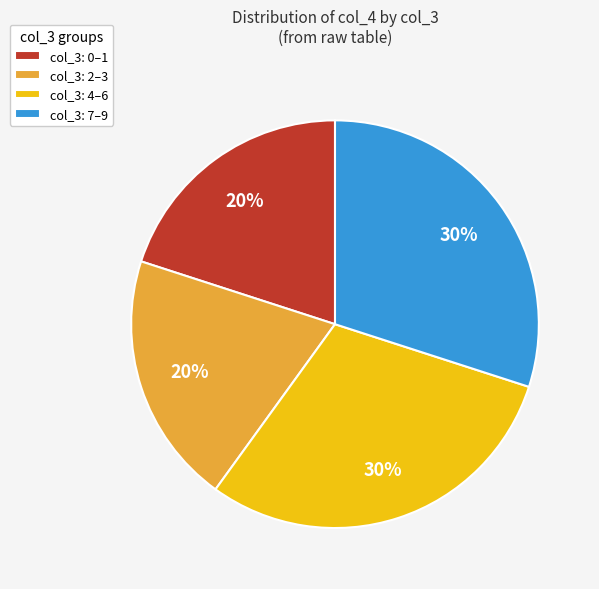

Is col_3: 7–9 the majority of the pie?

No